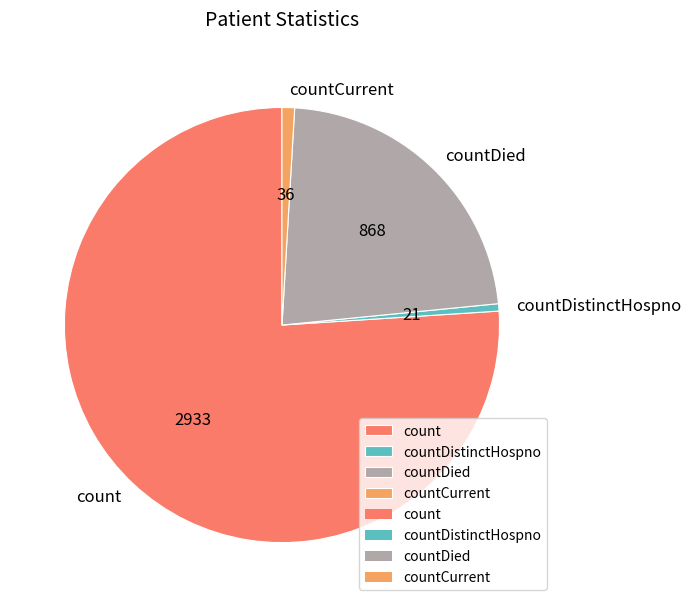

Which category has the biggest portion of the pie?

count